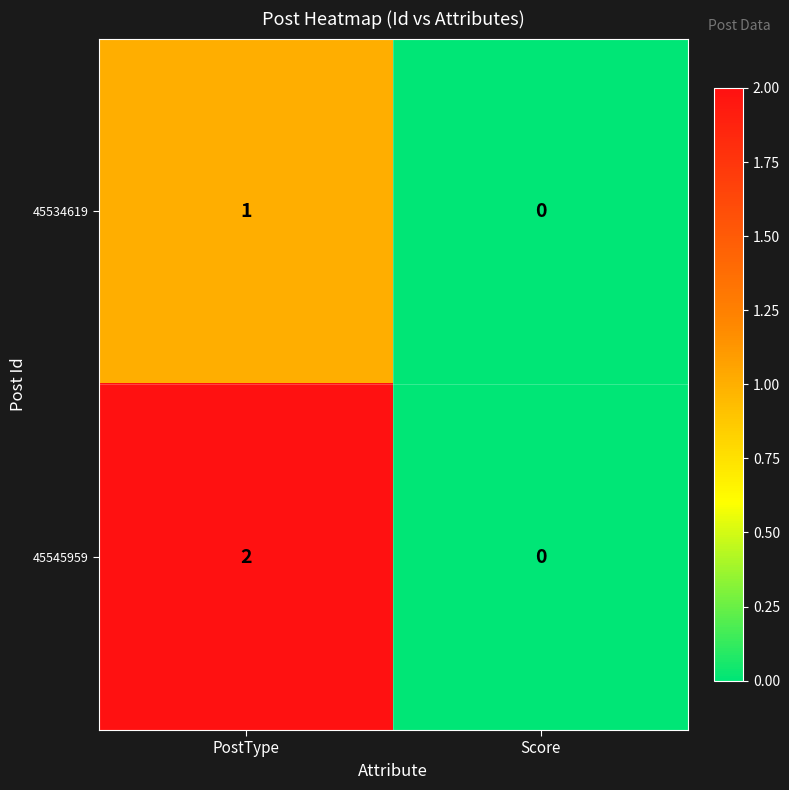

Rank the series by their maximum value, from highest to lowest.

45545959, 45534619